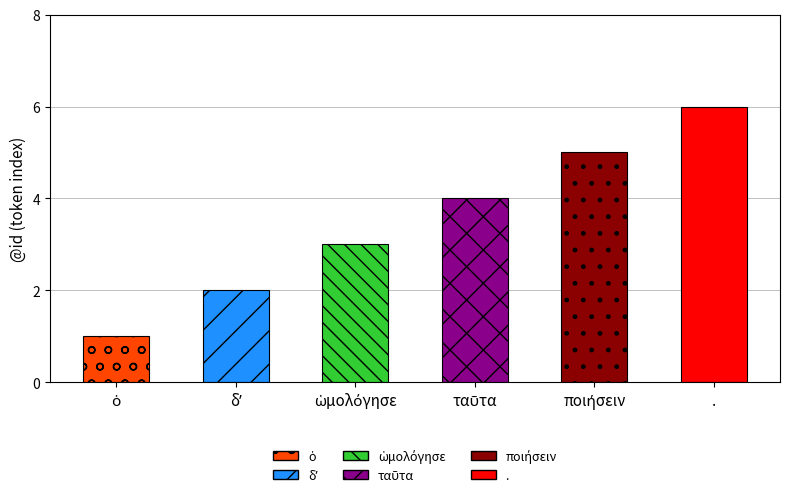

What is the average value?

4